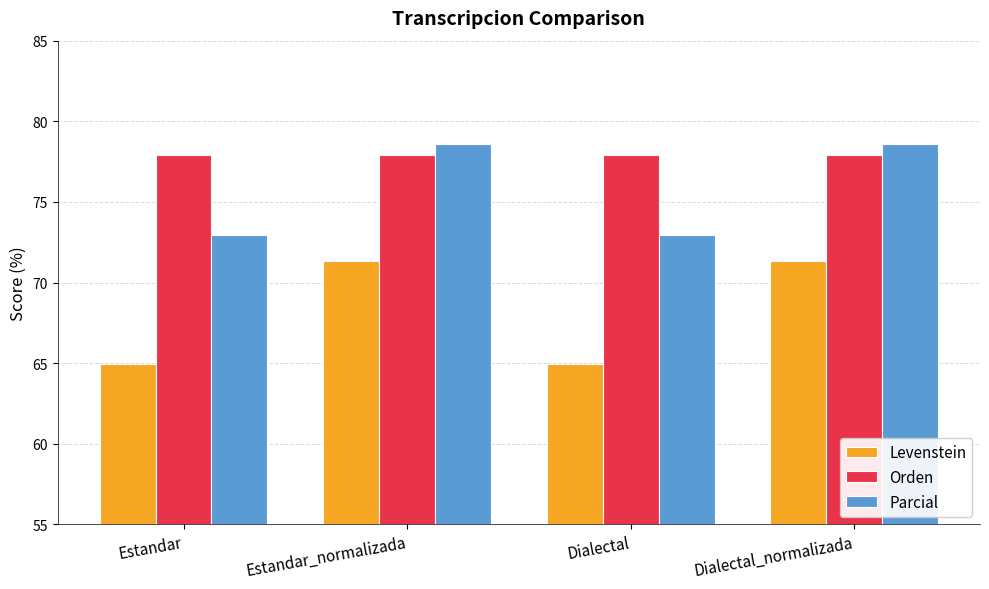

Rank the series by their maximum value, from highest to lowest.

Parcial, Orden, Levenstein